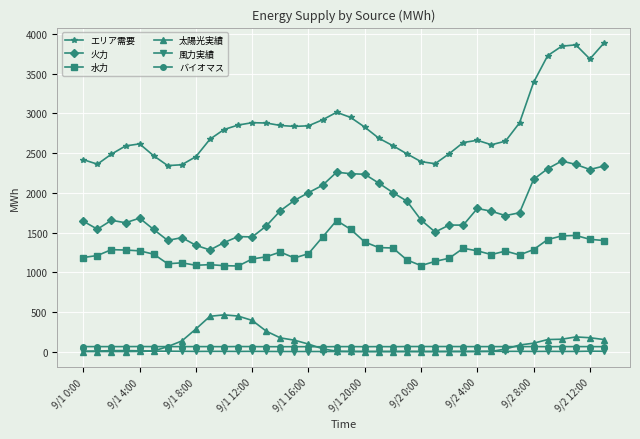

Which series has the largest range (max minus min)?

エリア需要